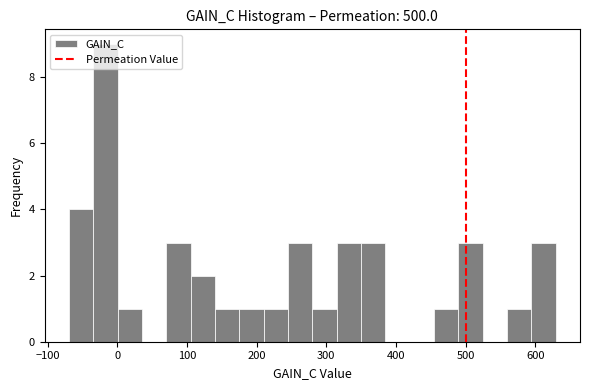

Read against the x-axis, roughly where is the centre of the tallest bar?

-20